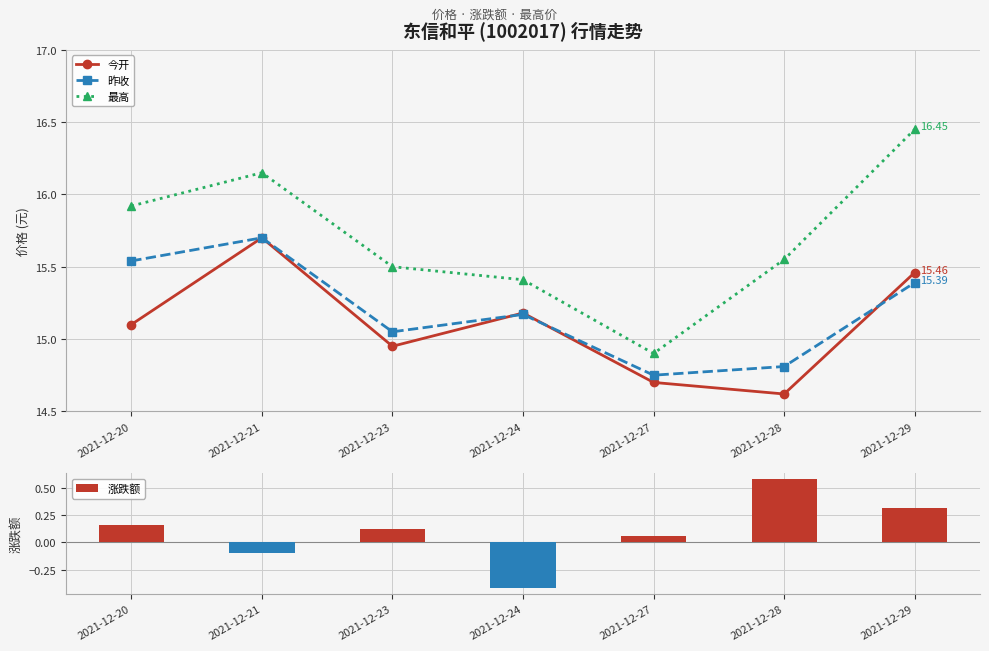

Where does the 涨跌额 series first go above 0?

2021-12-20